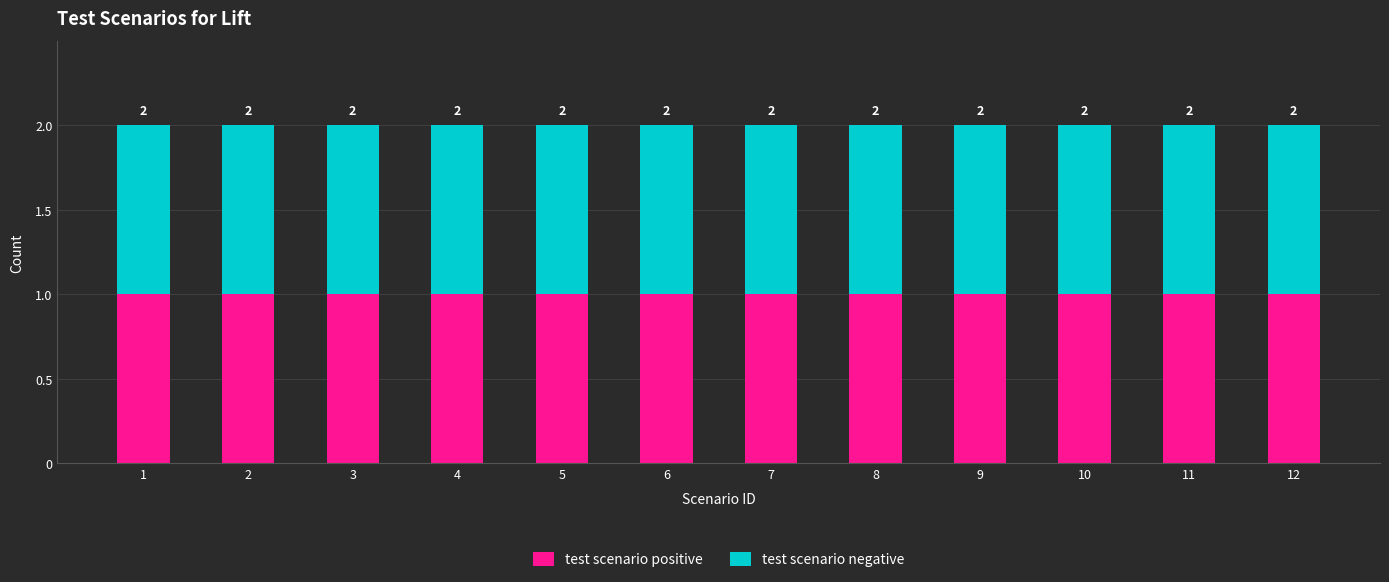

Which series has the largest total across all categories?

test scenario positive